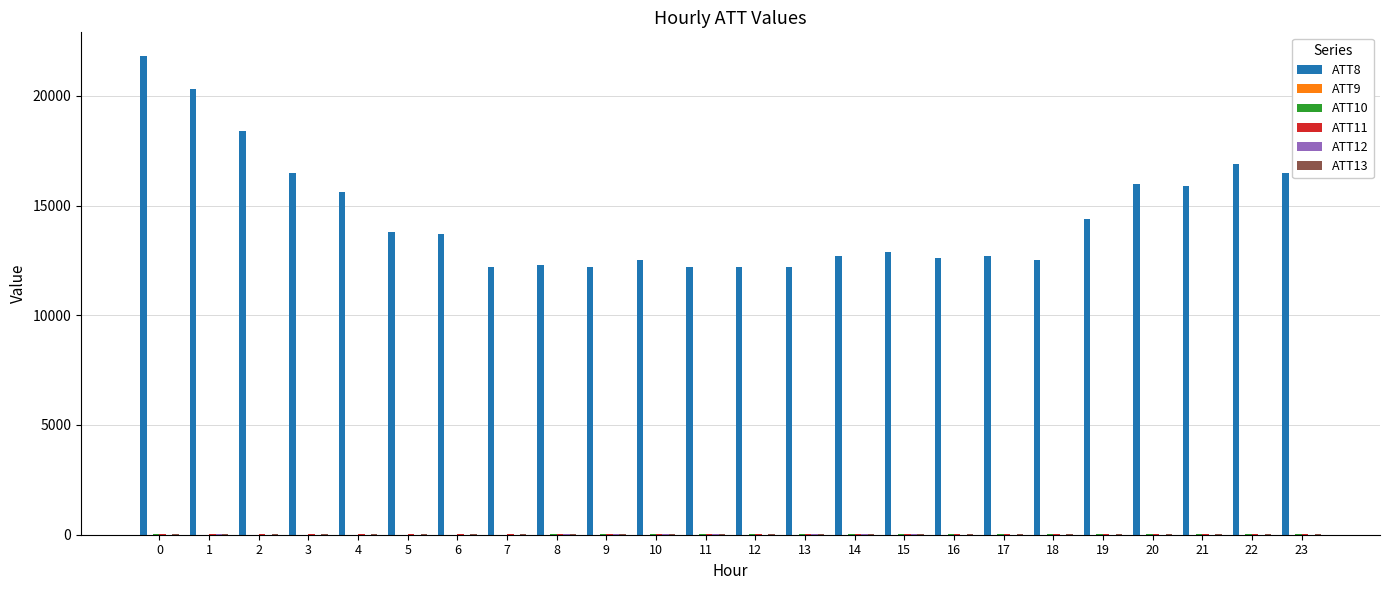

The value of ATT8 at 20 is 8449.3. True or false?

False